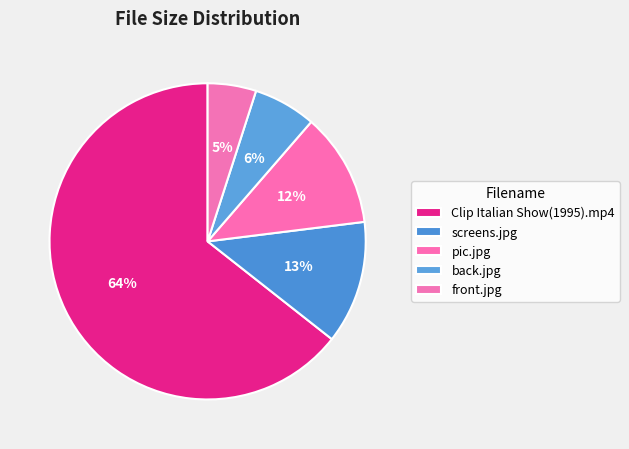

To the nearest percent, what is the difference between the back.jpg and front.jpg slice percentages?

1%